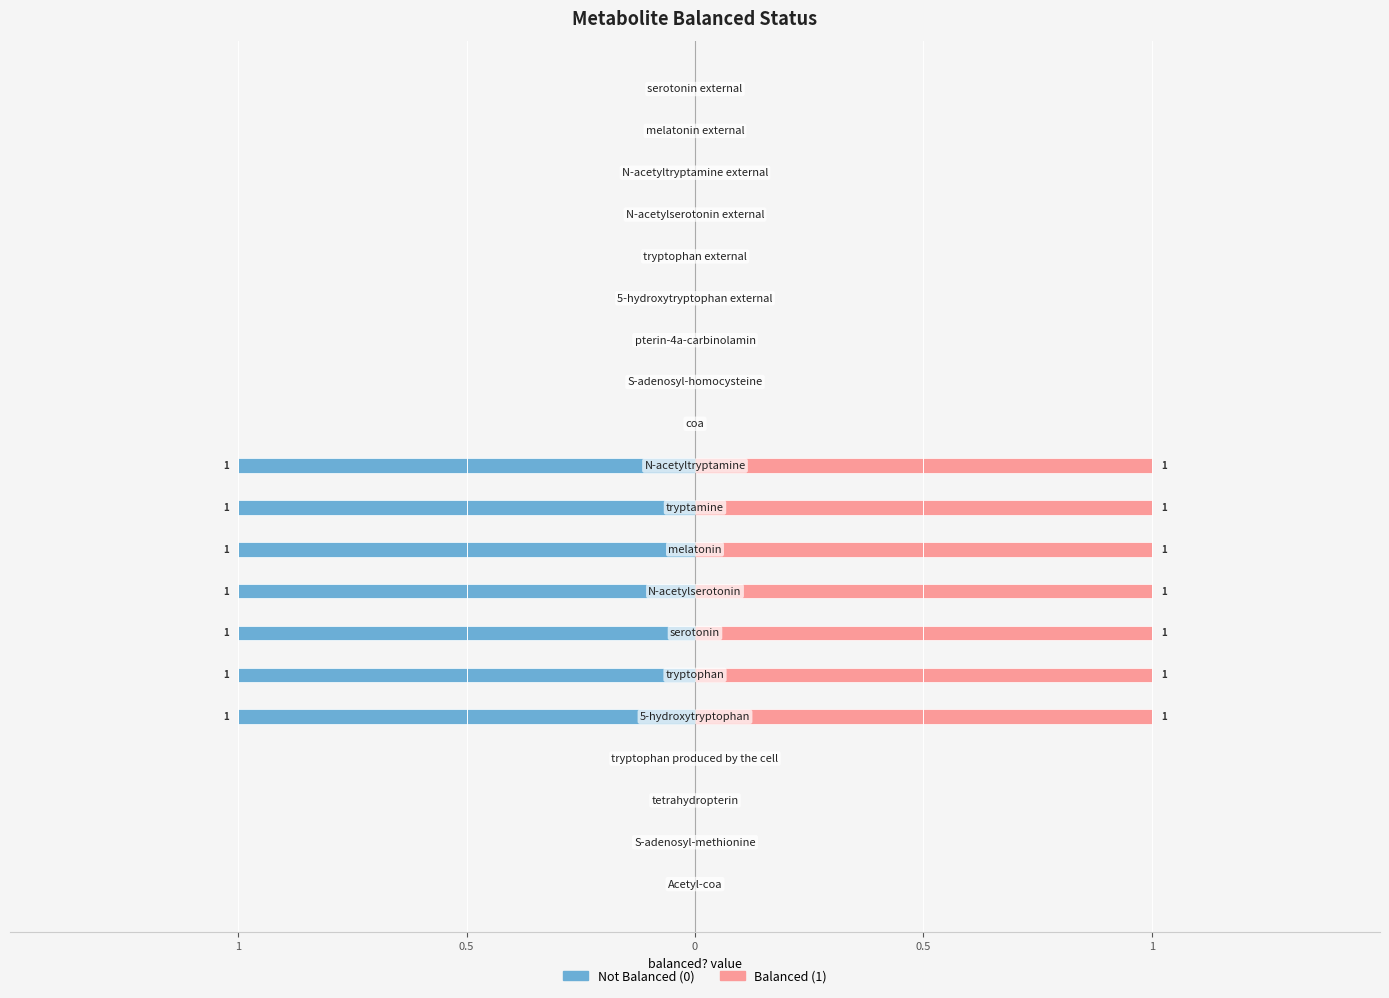

What is the difference between the maximum and second lowest values in the balanced? (left) series?

1